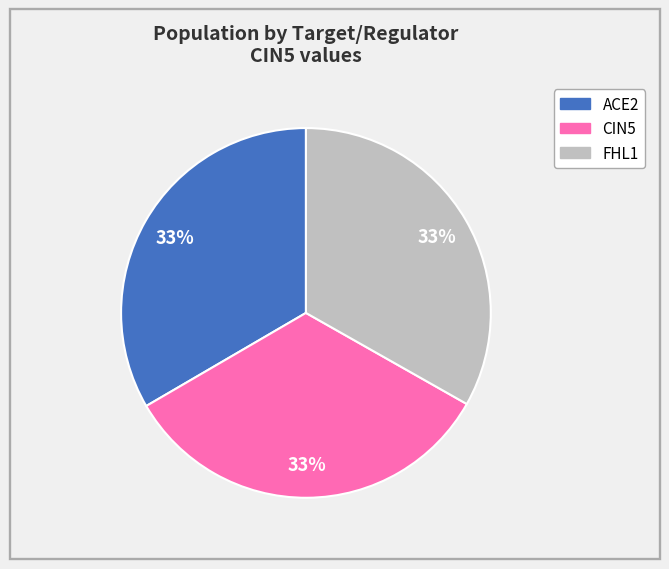

To the nearest percent, what percentage of the pie is FHL1?

33%